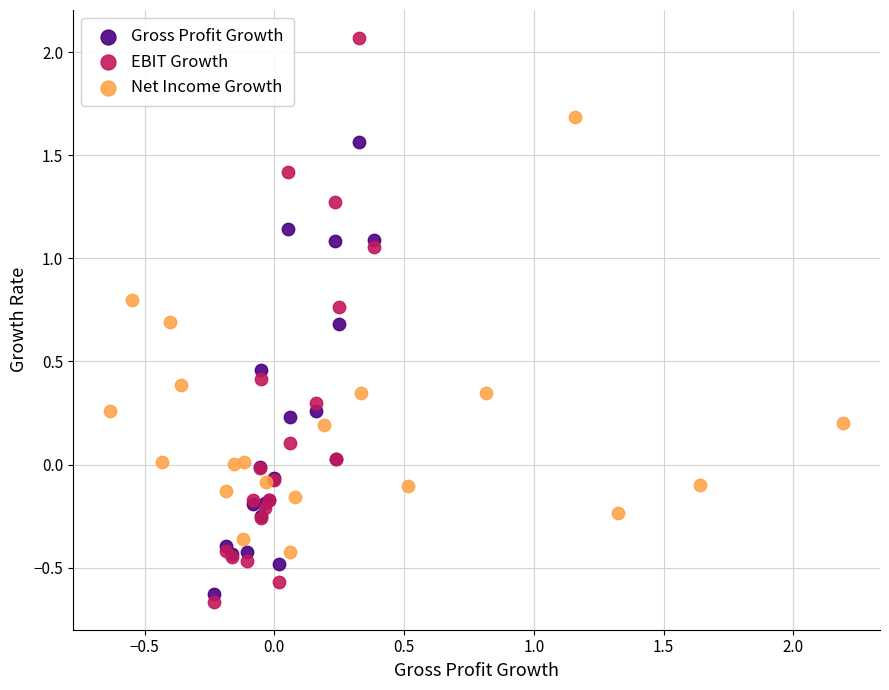

What are all the series names shown in the legend?

Gross Profit Growth, EBIT Growth, Net Income Growth